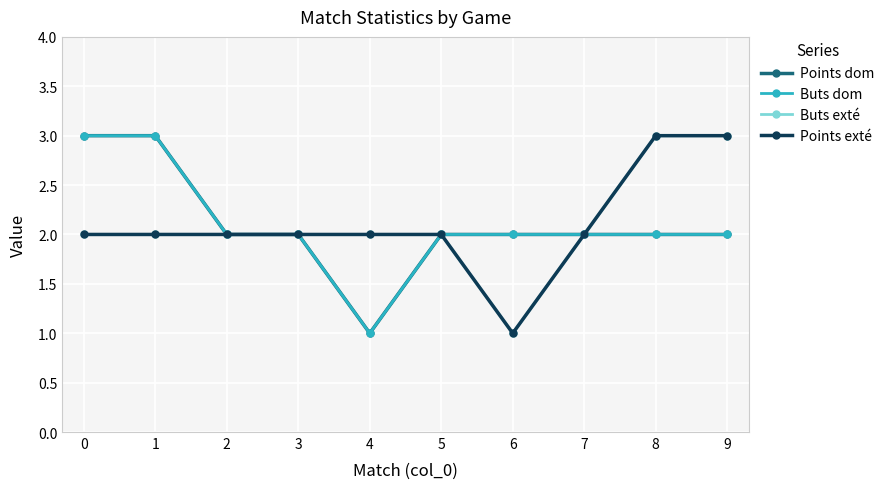

Is this an area chart (filled region under the line)?

No